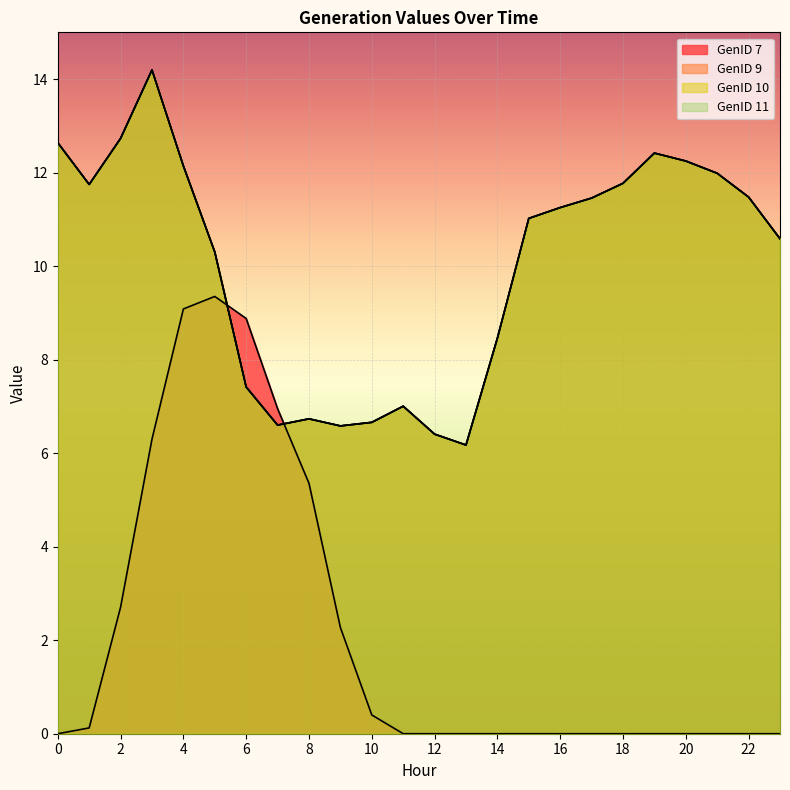

What is the sum of the GenID 11 values at 3 and 0?

26.8